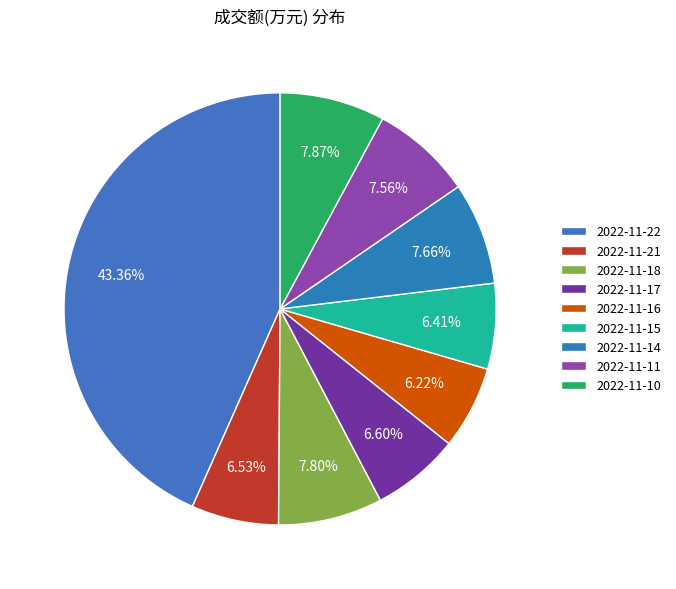

The 2022-11-15 slice represents 1% of the pie. True or false?

False